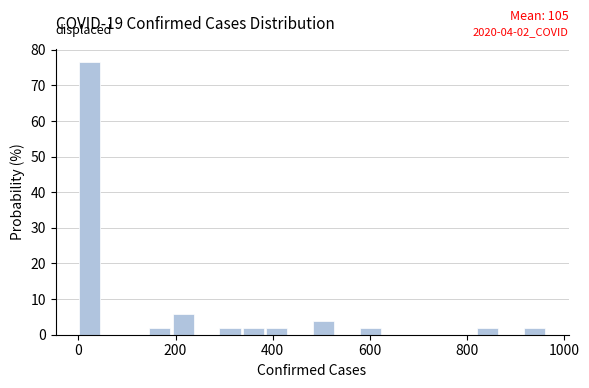

Read against the x-axis, roughly where is the centre of the tallest bar?

20